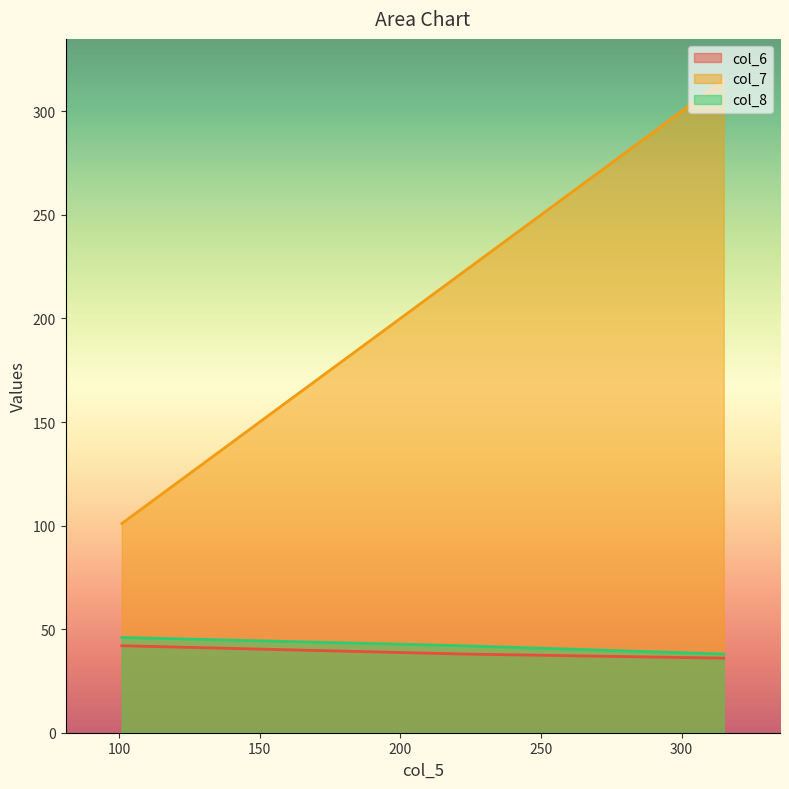

What is the sum of all col_7 values?

638